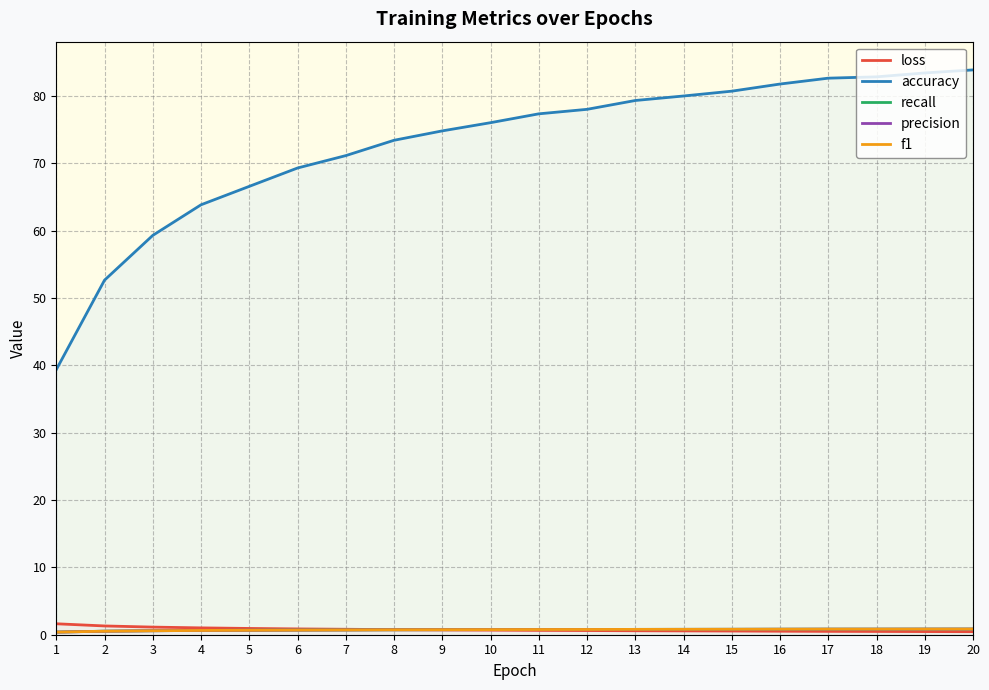

The precision series shows 0.8 at 11. True or false?

True